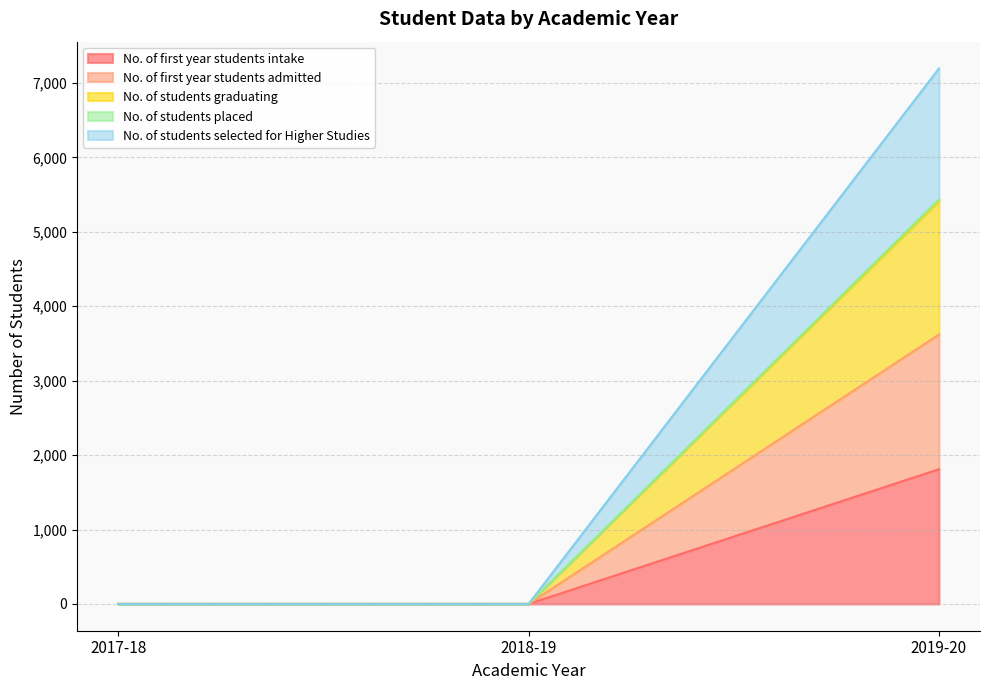

What is the total value across all series at 2019-20?

23468